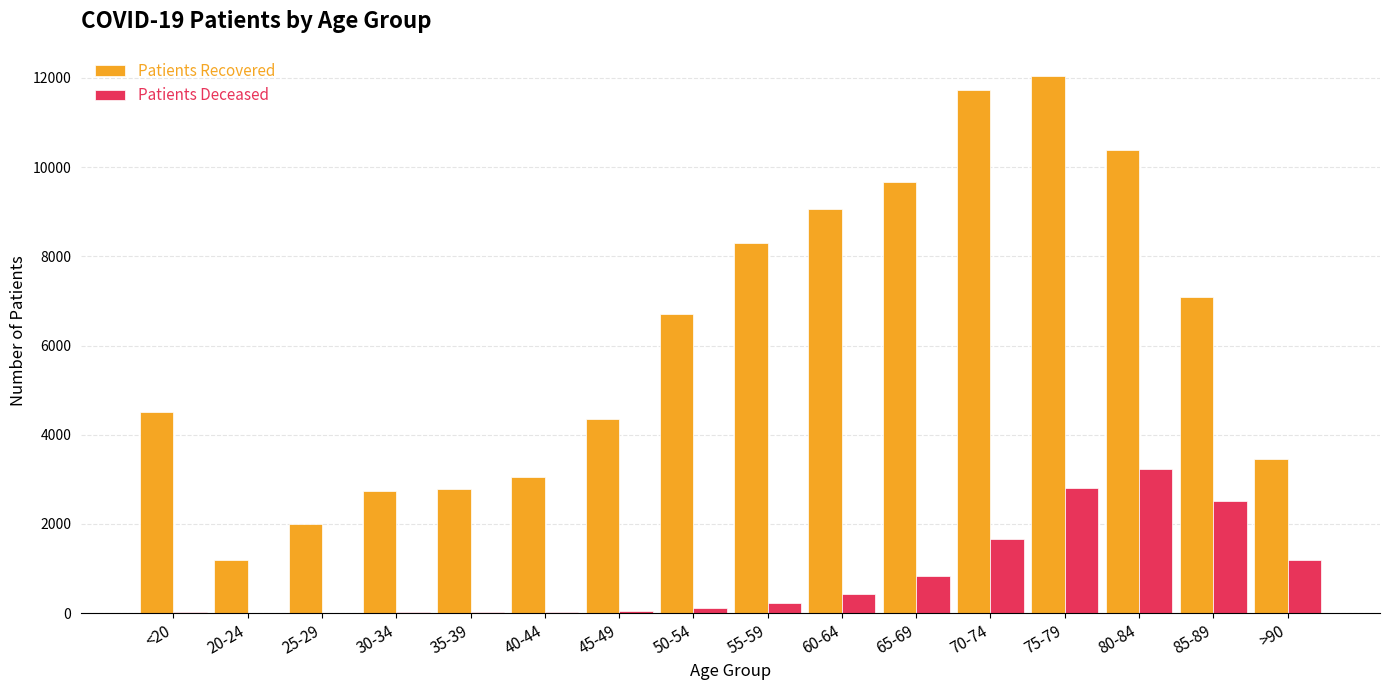

At which category is the sum across all series the highest?

75-79